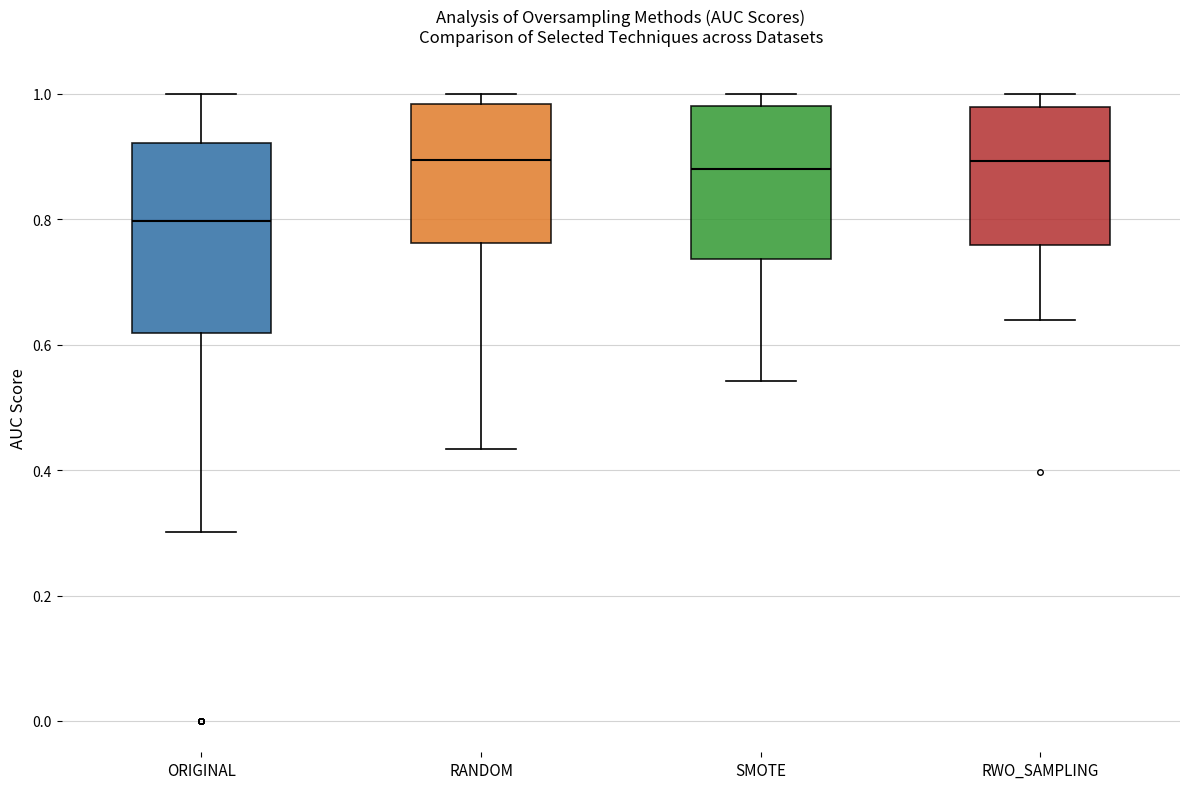

Which box is the tallest, from its lower edge to its upper edge?

ORIGINAL